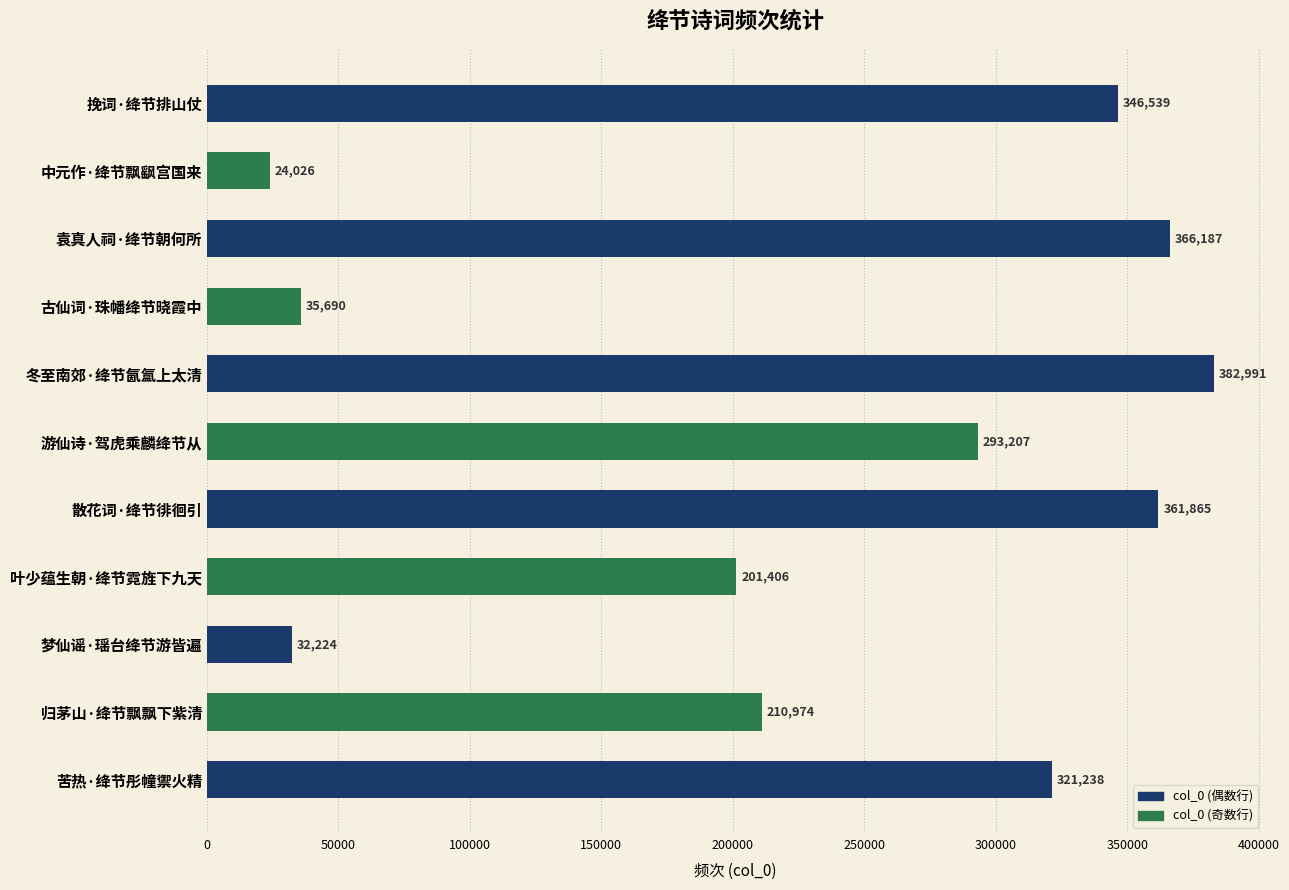

Is it true that the value at 梦仙谣·瑶台绛节游皆遍 is 50106?

False